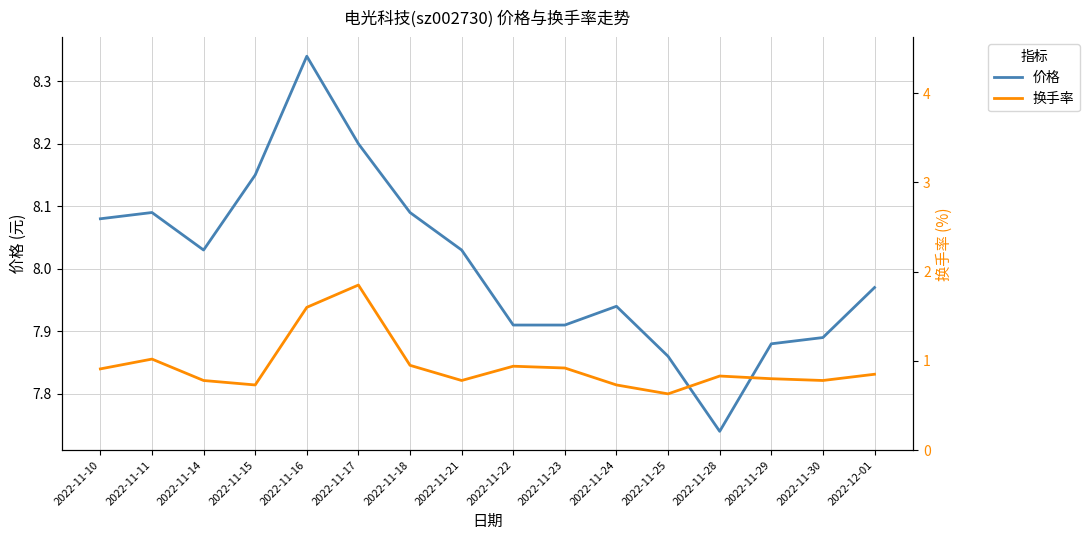

Which category has the highest value in the 换手率 series?

2022-11-17